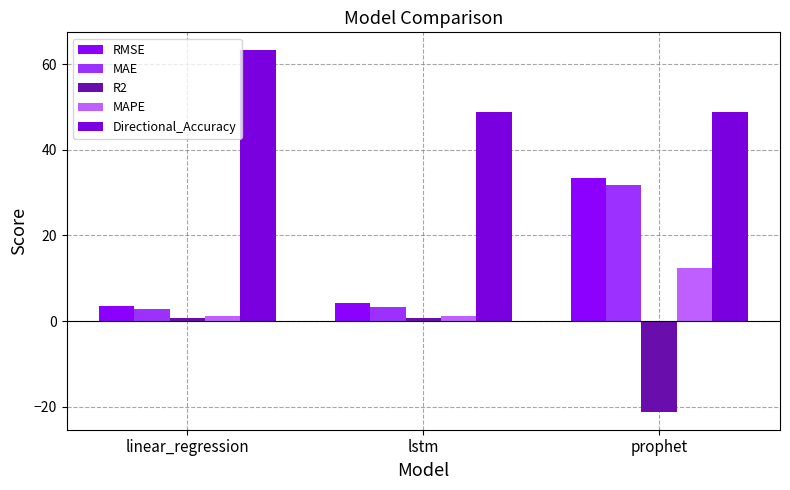

What are all the series names shown in the legend?

RMSE, MAE, R2, MAPE, Directional_Accuracy